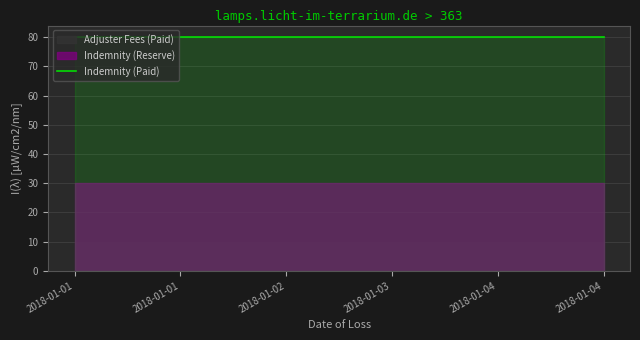

Between 2018-01-01 and 2018-01-04, which series saw the biggest shift?

Indemnity (Paid)